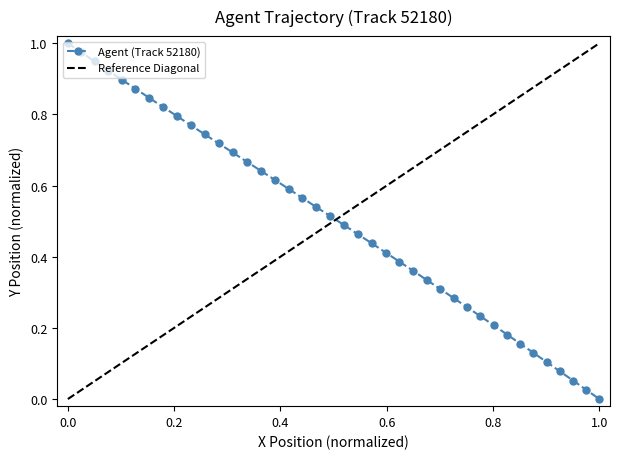

True or false: Agent (Track 52180) has more than 1 points higher than both neighbors.

False